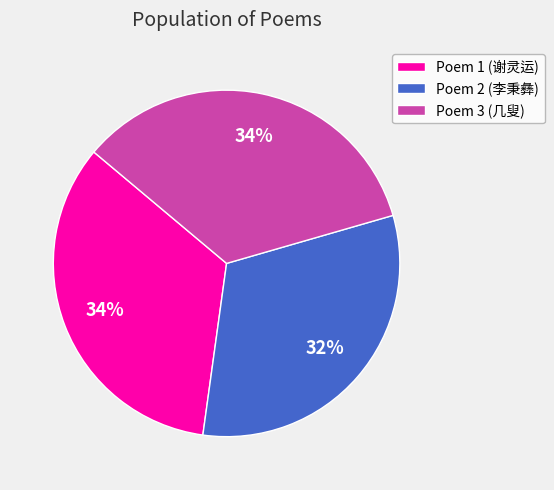

To the nearest percent, what percentage of the pie is Poem 2 (李秉彝)?

32%